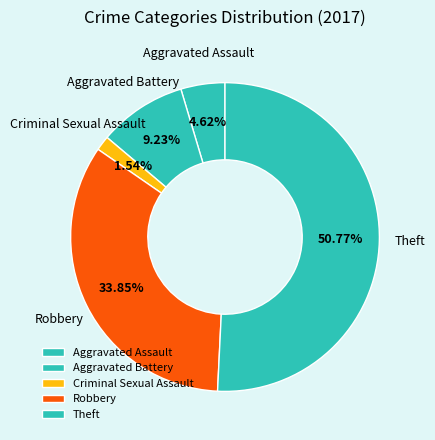

Is it true that Theft is 40% of the pie?

False